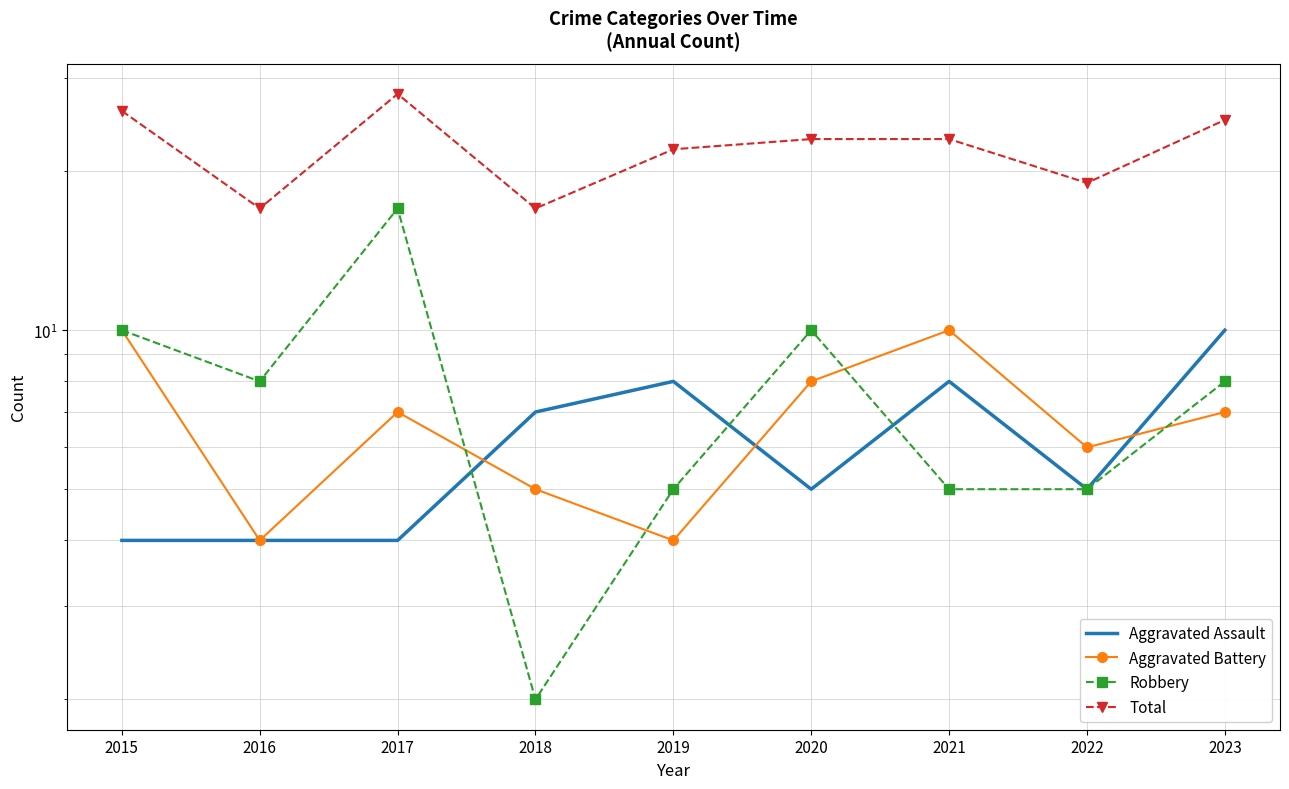

Reading left to right, what are all the values shown in this chart?

Aggravated Assault: 4	4	4	7	8	5	8	5	10
Aggravated Battery: 10	4	7	5	4	8	10	6	7
Robbery: 10	8	17	2	5	10	5	5	8
Total: 26	17	28	17	22	23	23	19	25